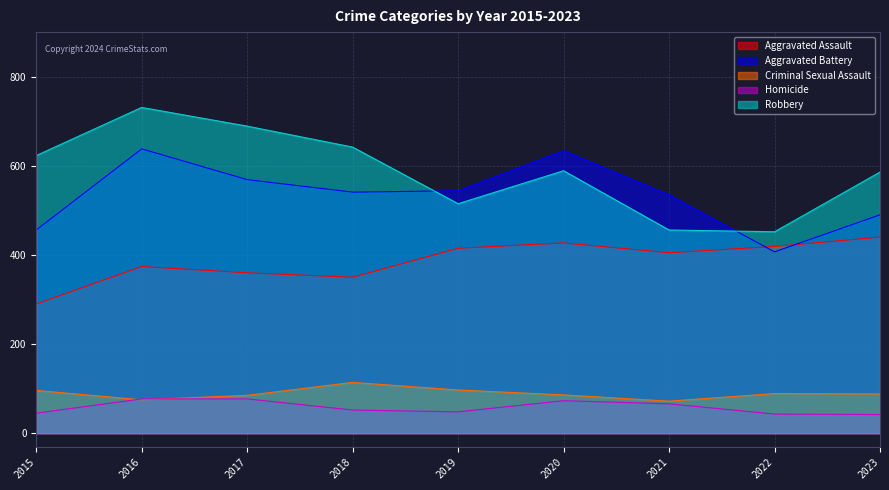

Where is the first local maximum for Aggravated Assault?

2016